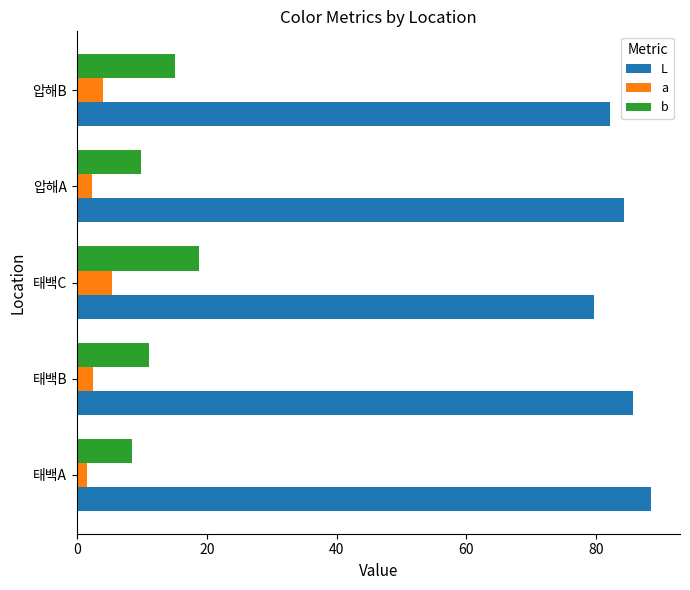

What is the difference between the maximum and minimum values in the a series?

3.9